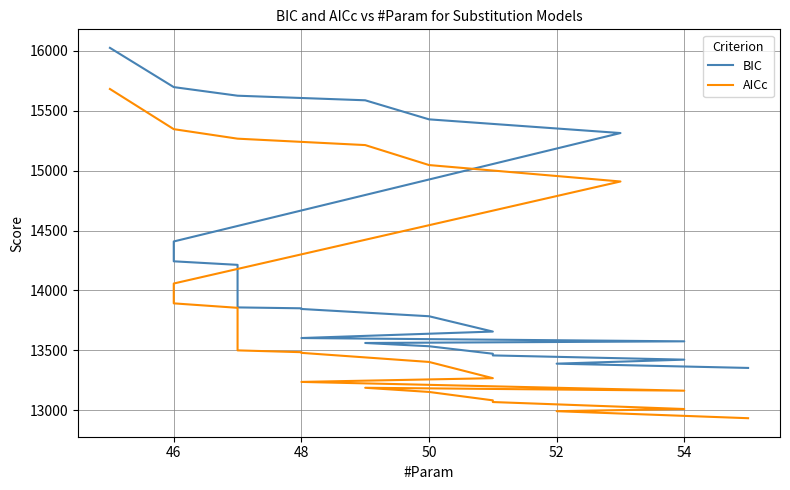

Reading left to right, what are all the values shown in this chart?

BIC: 13353.9	13389.6	13423.0	13458.3	13472.4	13534.9	13562.0	13575.8	13603.3	13657.3	13785.1	13845.7	13851.3	13858.8	14051.5	14213.8	14243.3	14408.9	15313.3	15427.5	15586.5	15624.7	15696.5	16023.9
AICc: 12934.6	12993.1	13011.3	13069.4	13083.6	13153.6	13188.4	13164.1	13237.3	13268.4	13403.9	13479.6	13485.3	13500.4	13693.1	13855.4	13892.5	14058.1	14909.1	15046.2	15212.9	15266.3	15345.7	15680.8